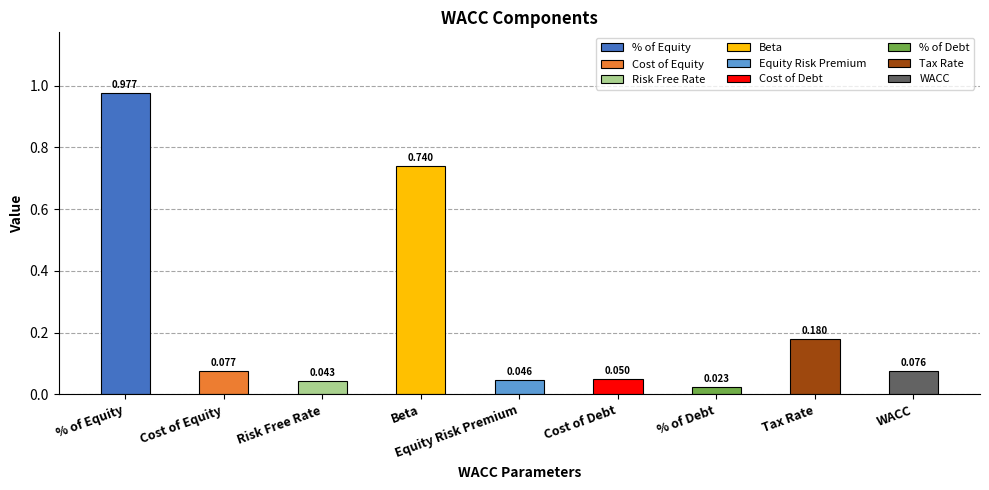

Which label corresponds to the smallest value in the chart?

% of Debt